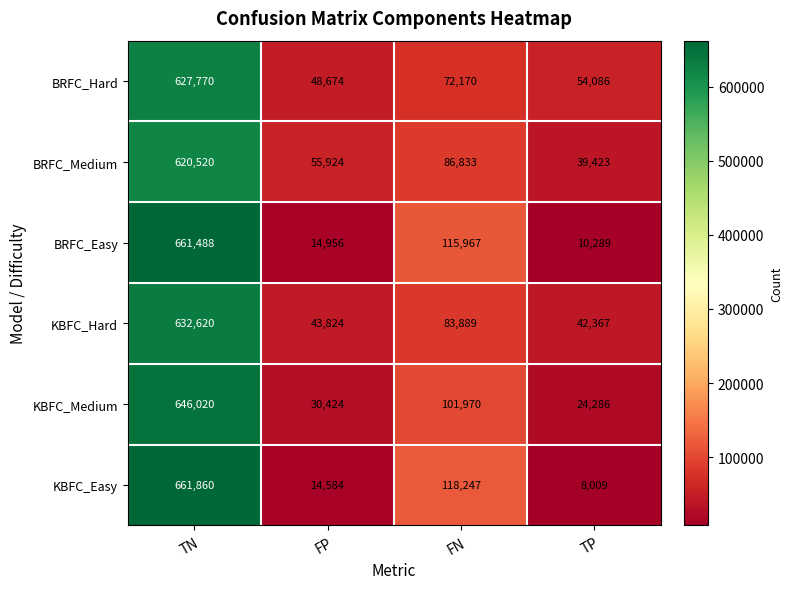

At which label does KBFC_Medium first exceed 101970?

TN